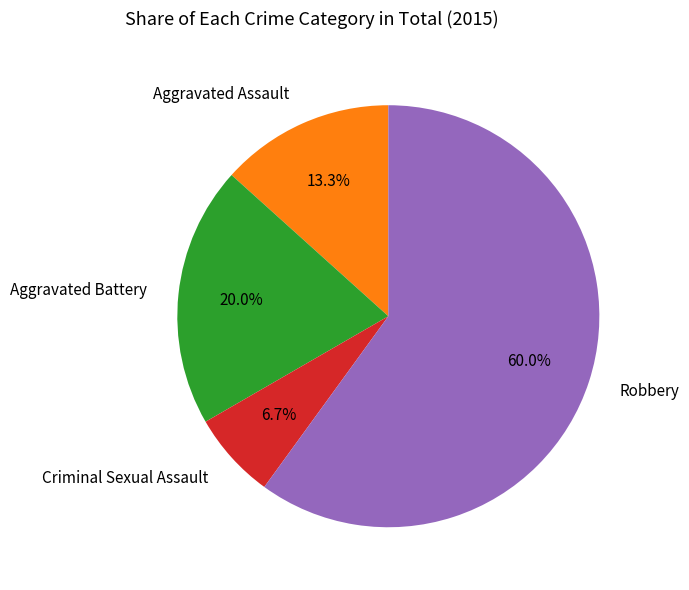

To the nearest percent, what is the difference between the Aggravated Assault and Criminal Sexual Assault slice percentages?

7%